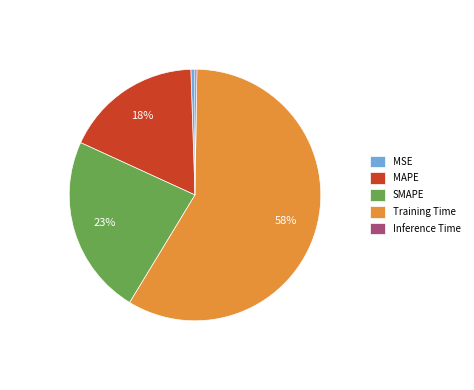

Combined, do MAPE and SMAPE account for over 50%?

No